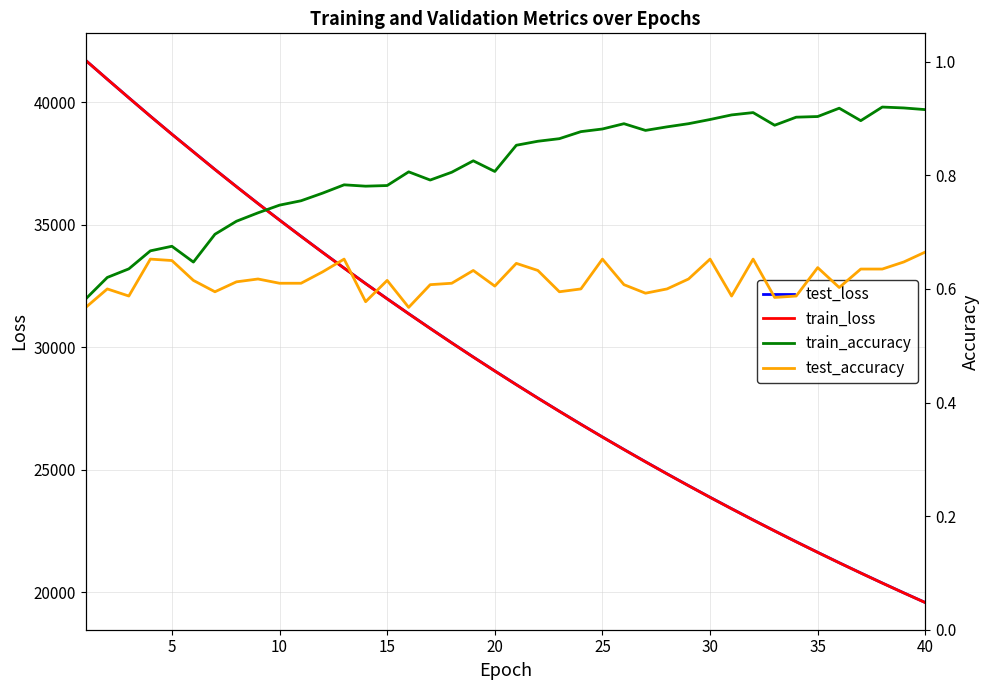

True or false: train_loss and test_loss cross at least once.

False